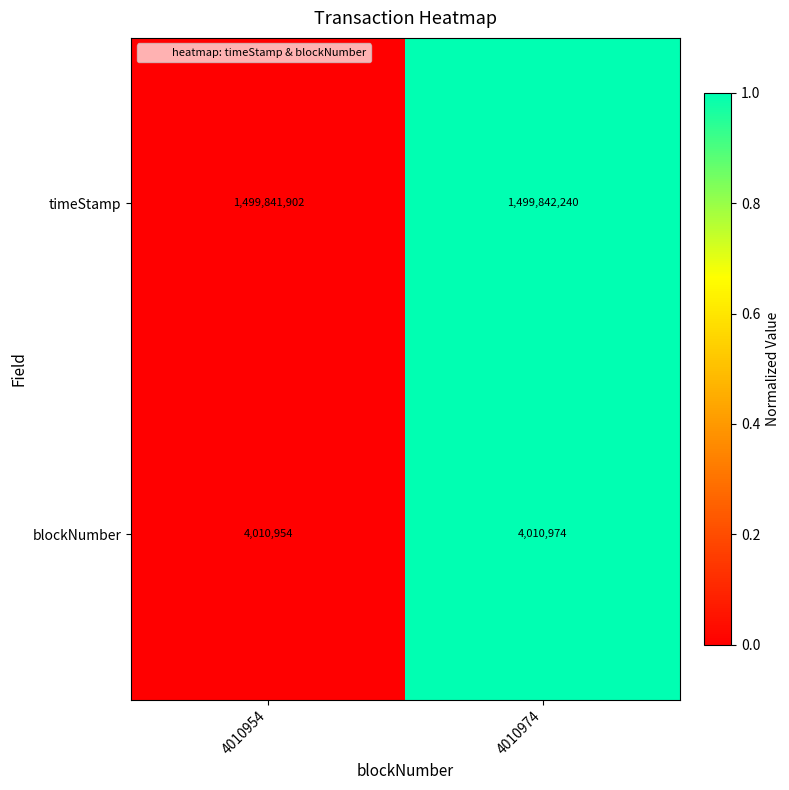

What is the approximate value of timeStamp at 4010954?

1499841902